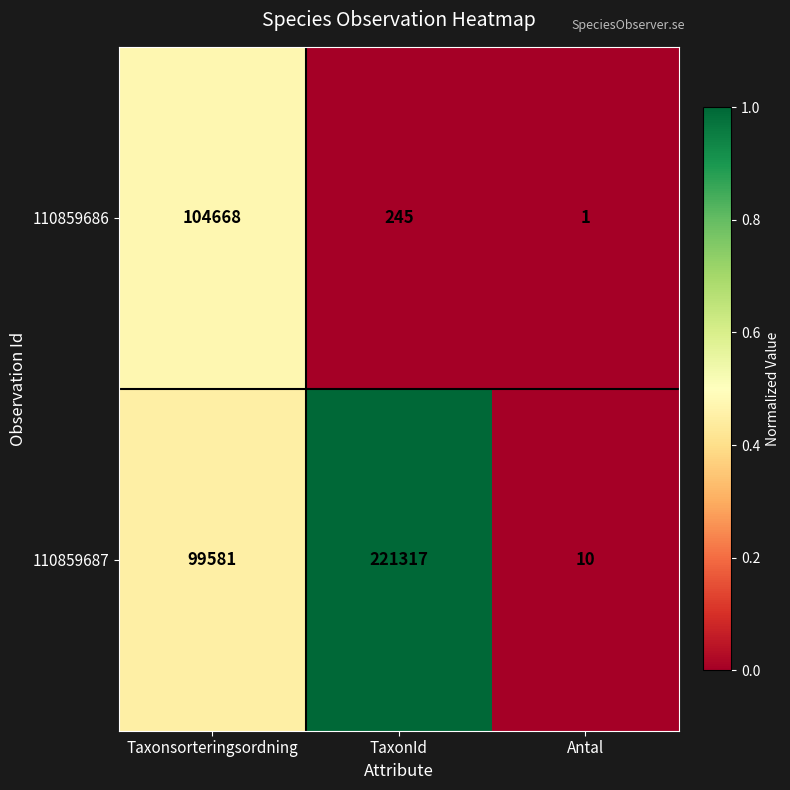

At TaxonId, list the series in order from smallest to largest.

110859686, 110859687